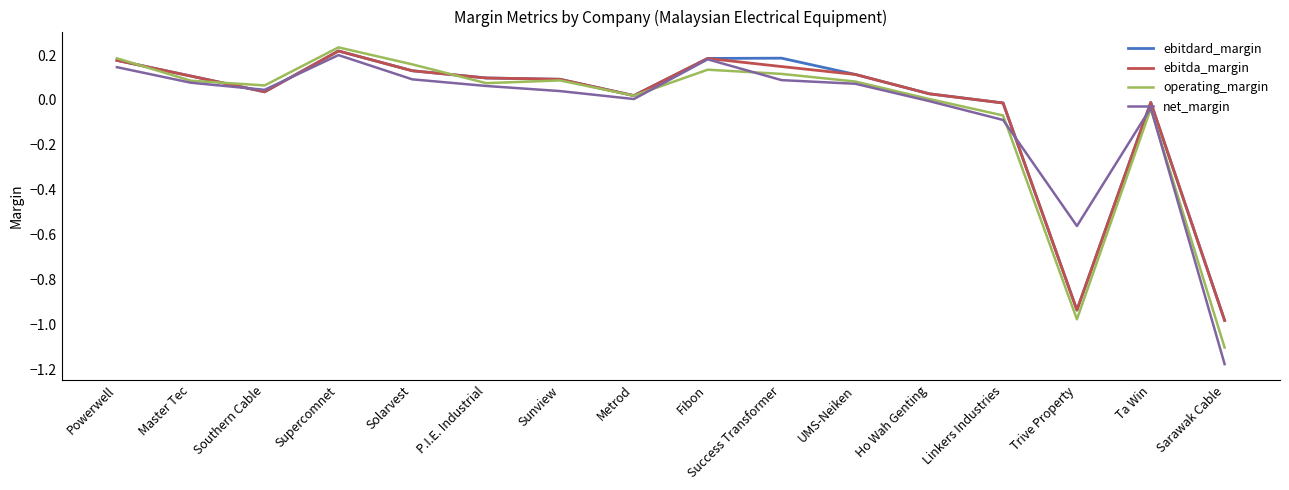

At which label is operating_margin closest to 0?

Ho Wah Genting